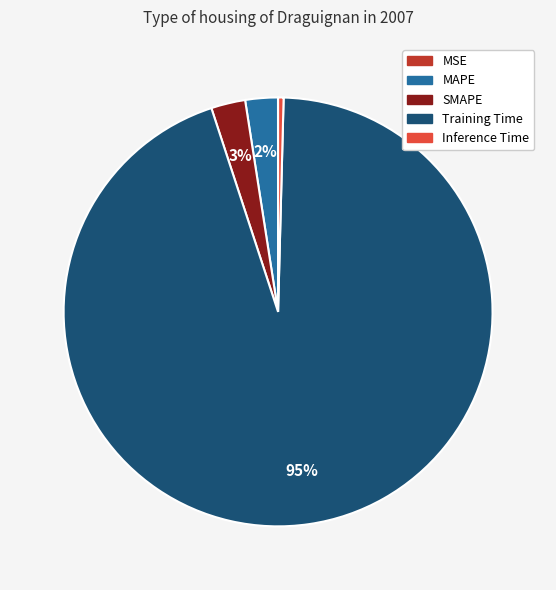

What is the largest slice in the pie chart?

Training Time